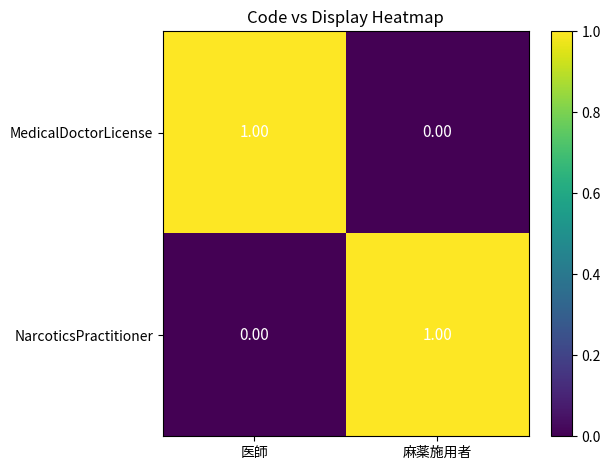

How many categories are shown in the chart?

2